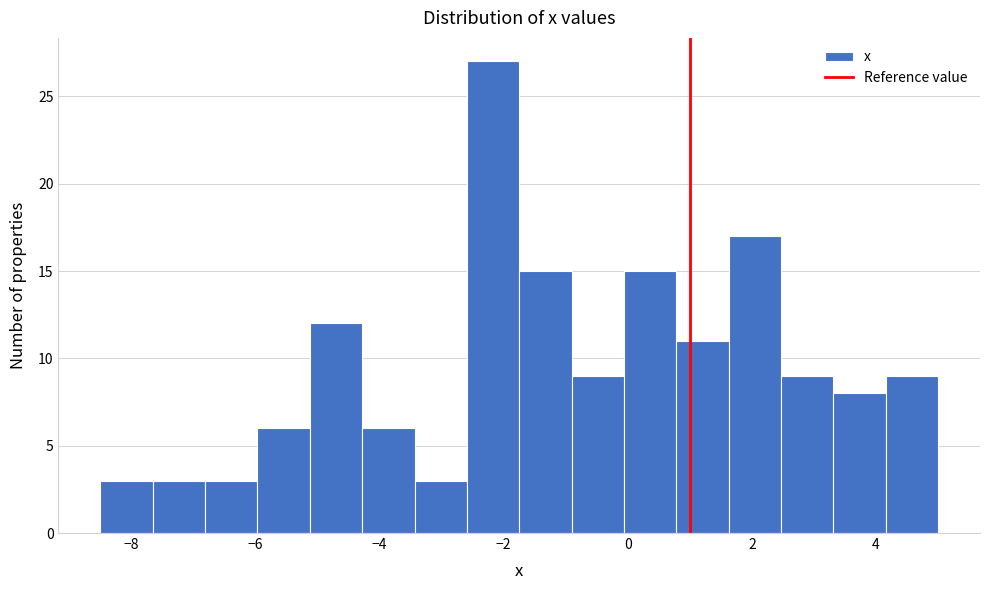

Reading left to right, list every bar in this chart as the range it spans on the x-axis followed by its height. Neither the bar edges nor the heights are printed on the chart, so give them approximately, as read against the axes.

-8.4 to -7.6: 3
-7.6 to -6.8: 3
-6.8 to -6.0: 3
-6.0 to -5.2: 6
-5.2 to -4.2: 12
-4.2 to -3.4: 6
-3.4 to -2.6: 3
-2.6 to -1.8: 27
-1.8 to -1.0: 15
-1.0 to 0.0: 9
0.0 to 0.8: 15
0.8 to 1.6: 11
1.6 to 2.4: 17
2.4 to 3.4: 9
3.4 to 4.2: 8
4.2 to 5.0: 9